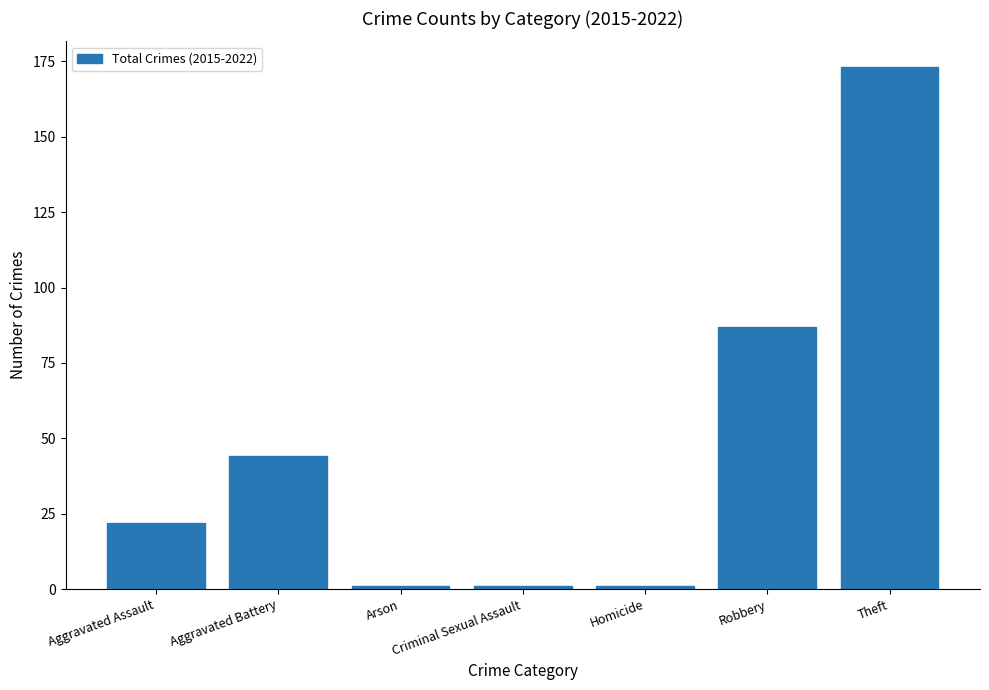

What is the value of the 6th bar from the left?

87